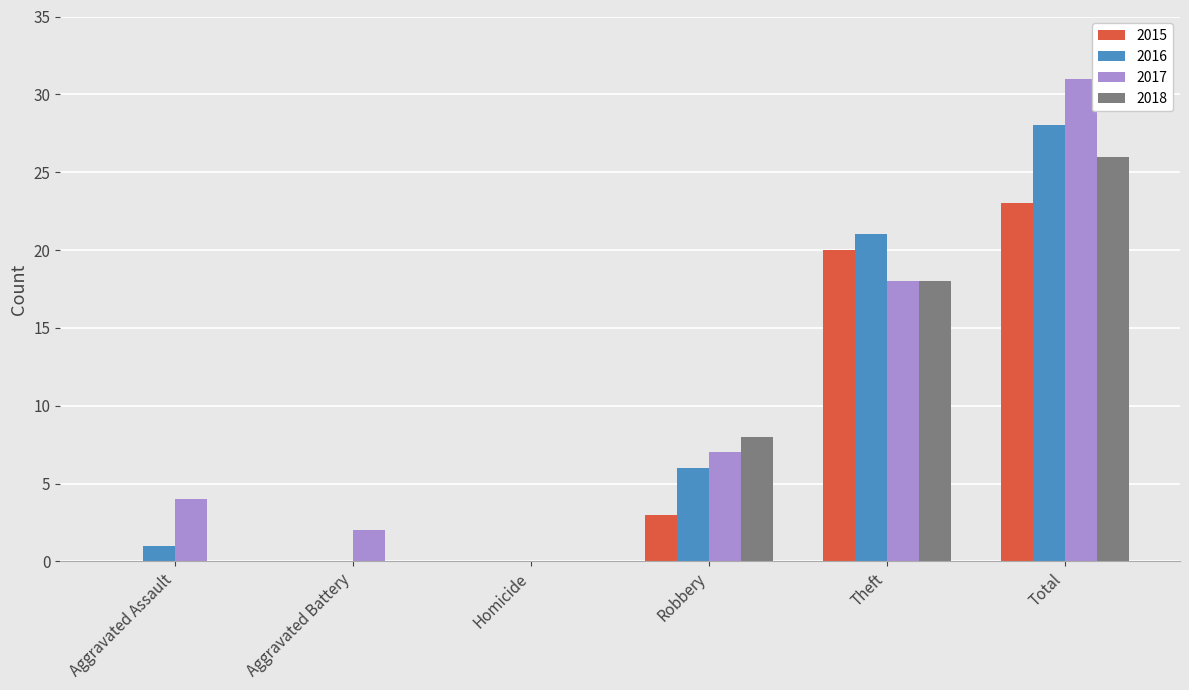

Which series has the widest spread of values?

2017